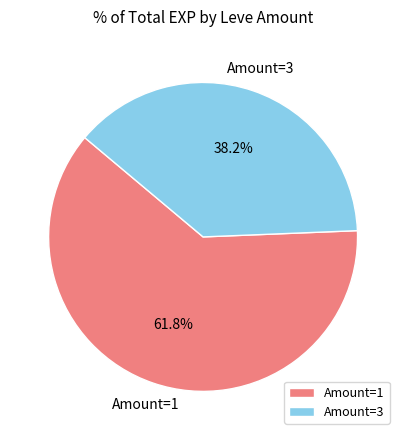

Combined, what portion of the pie is Amount=3 and Amount=1?

100.0%